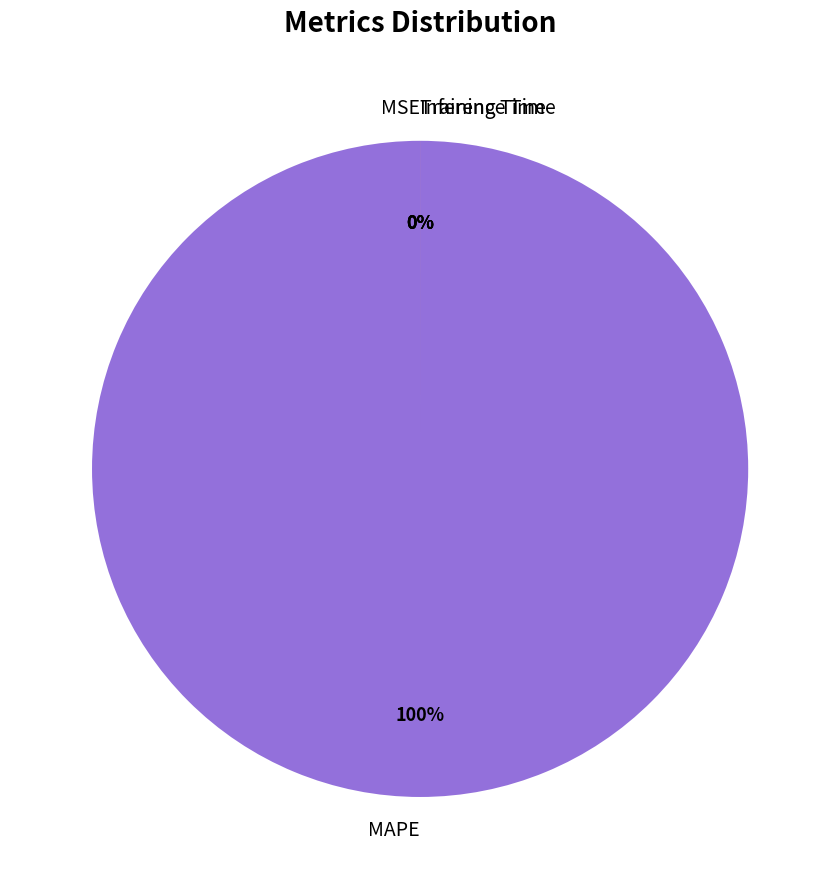

How many segments does this pie chart have?

4